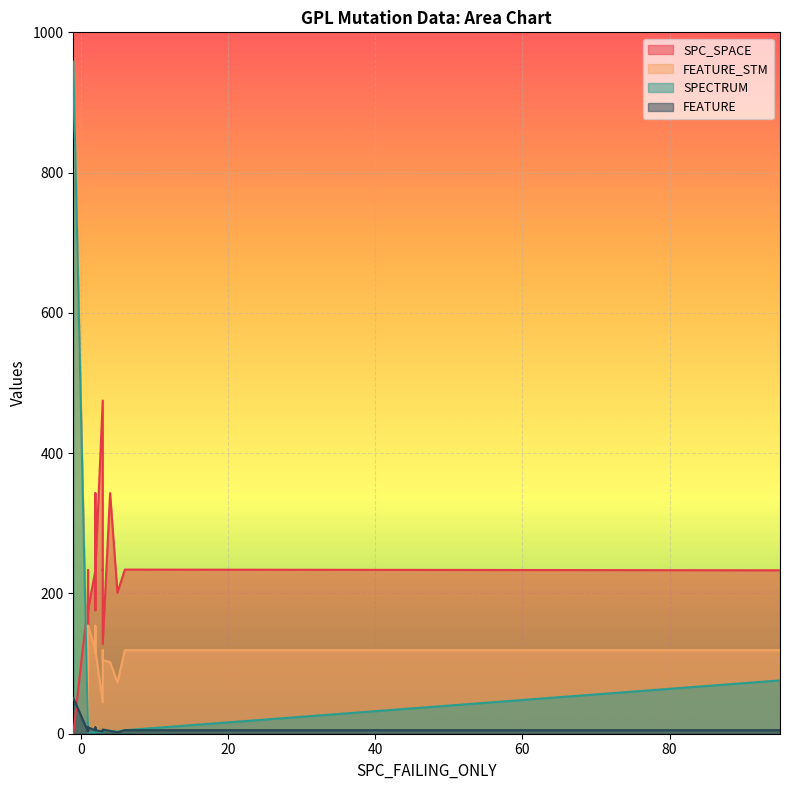

Where is the first local maximum for FEATURE?

-1